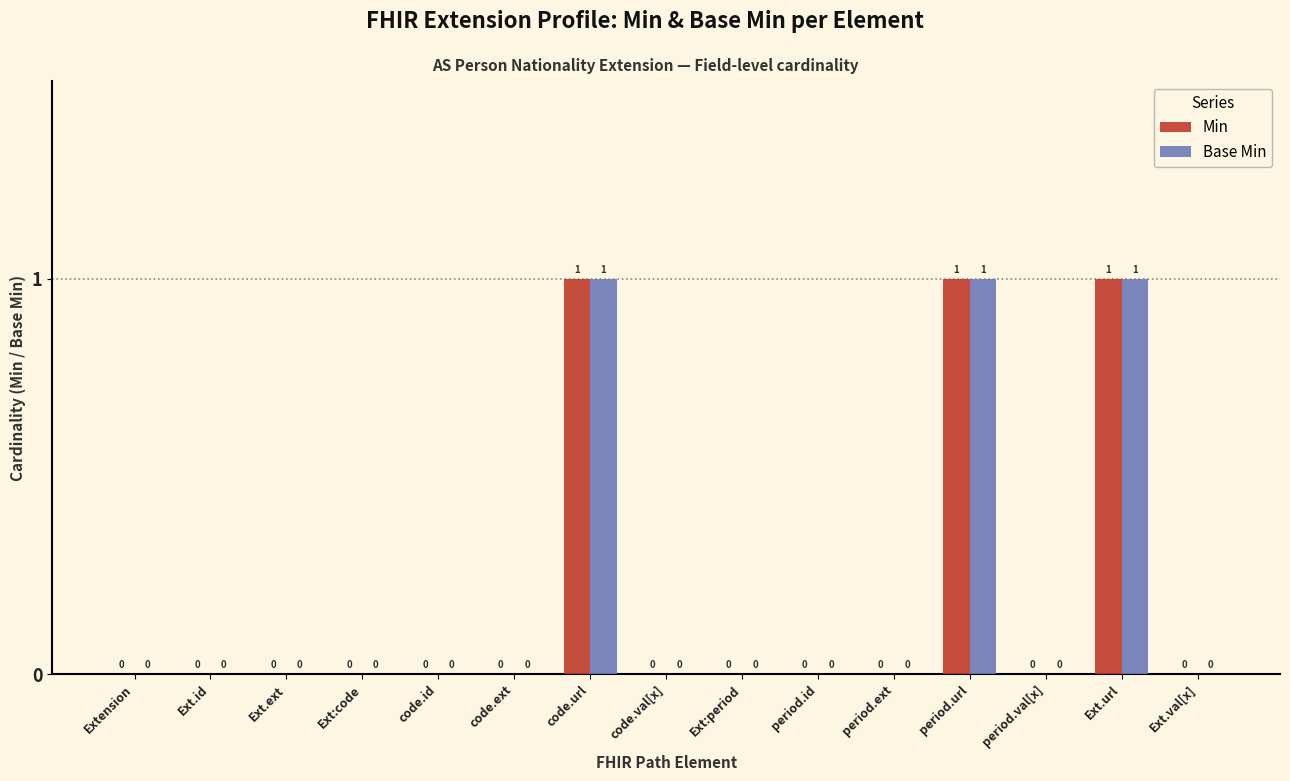

Are the bars horizontal?

No